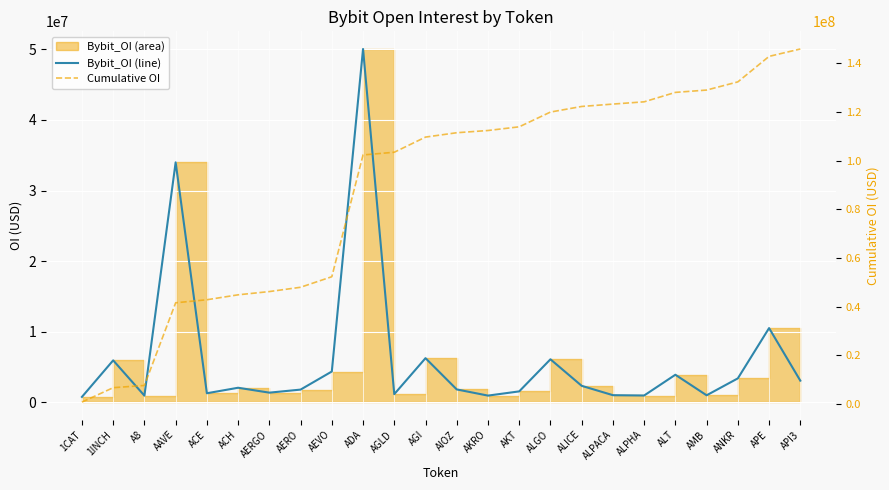

The Cumulative OI series shows 145922922 at API3. True or false?

True